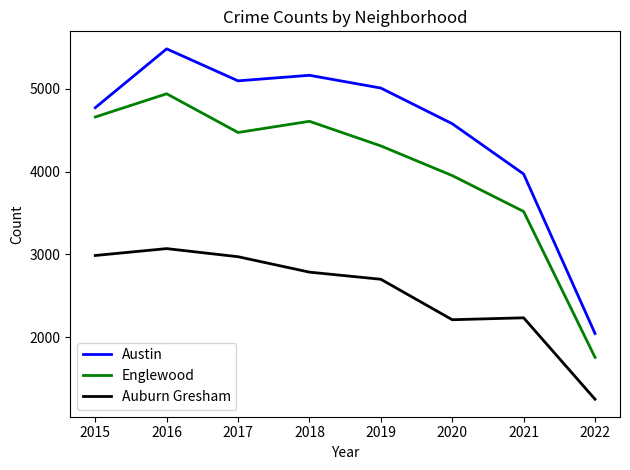

Does the chart have visible grid lines?

No